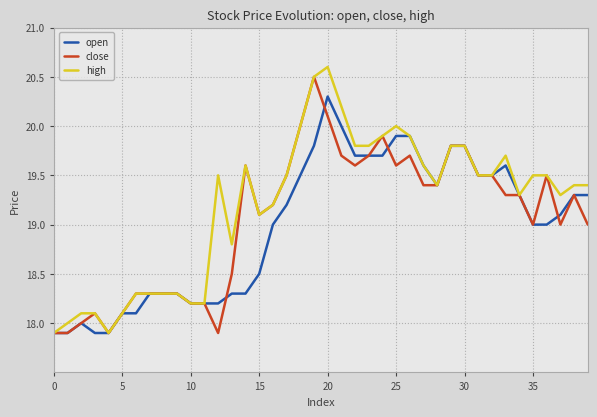

Which series has the largest total across all categories?

high